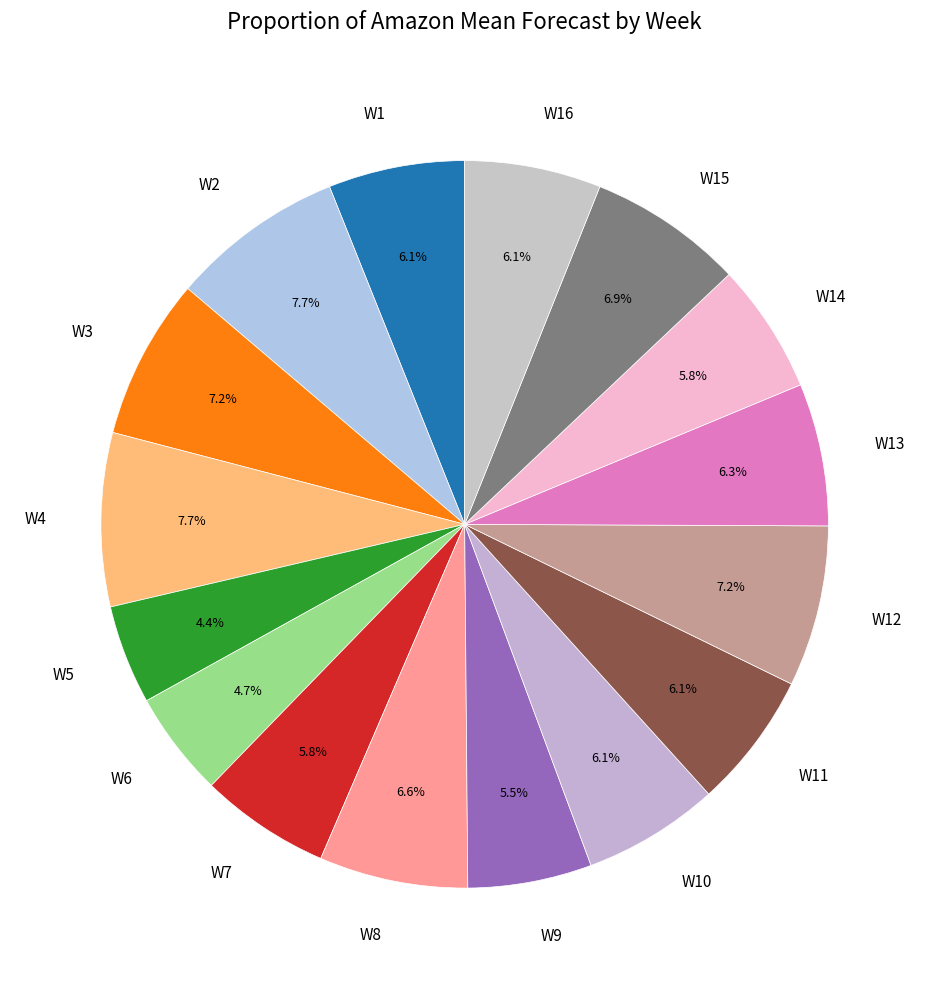

What is the ratio of the value at W1 to the value at W4?

0.8